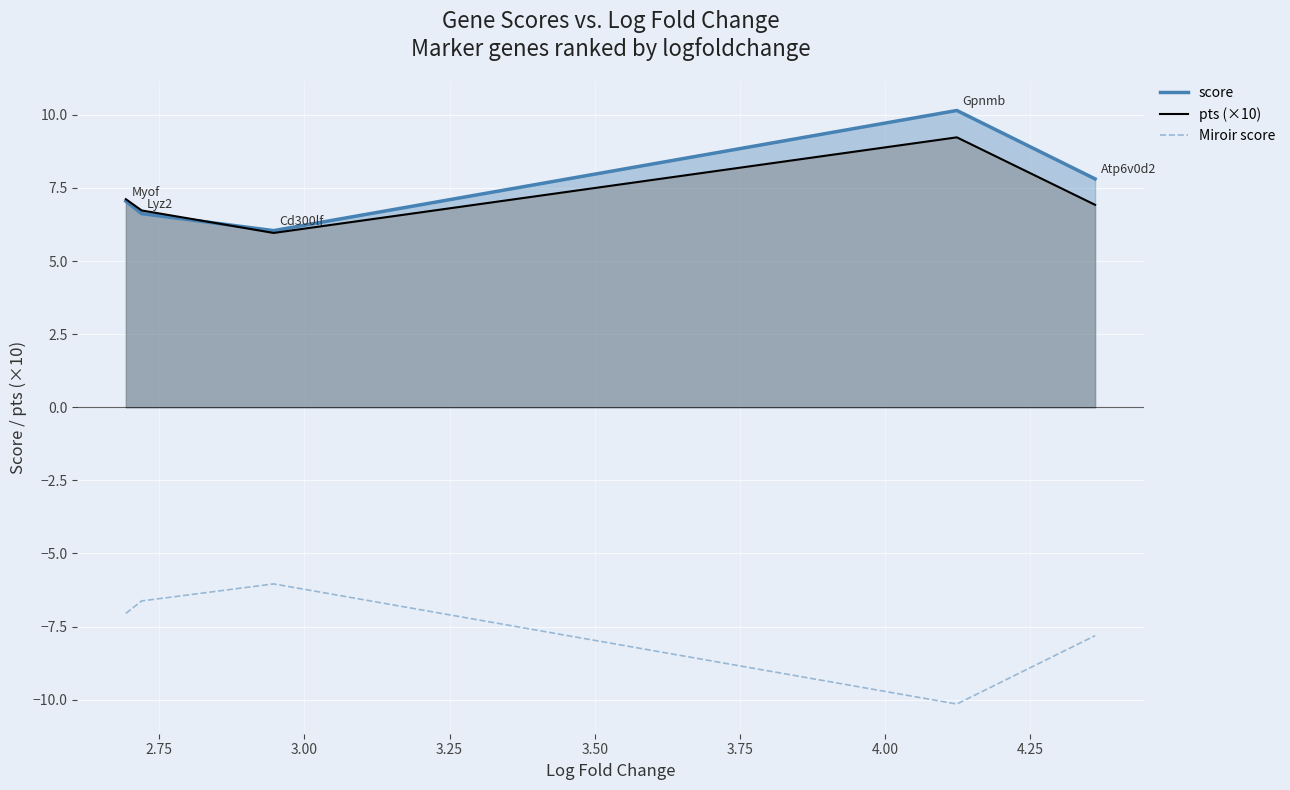

Rank the series by their maximum value, from lowest to highest.

Miroir score, pts (×10), score